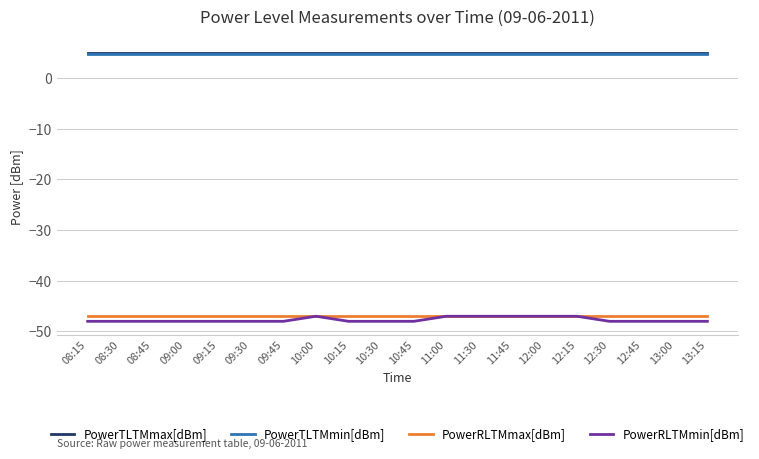

True or false: PowerTLTMmax[dBm] and PowerTLTMmin[dBm] intersect in this chart.

False